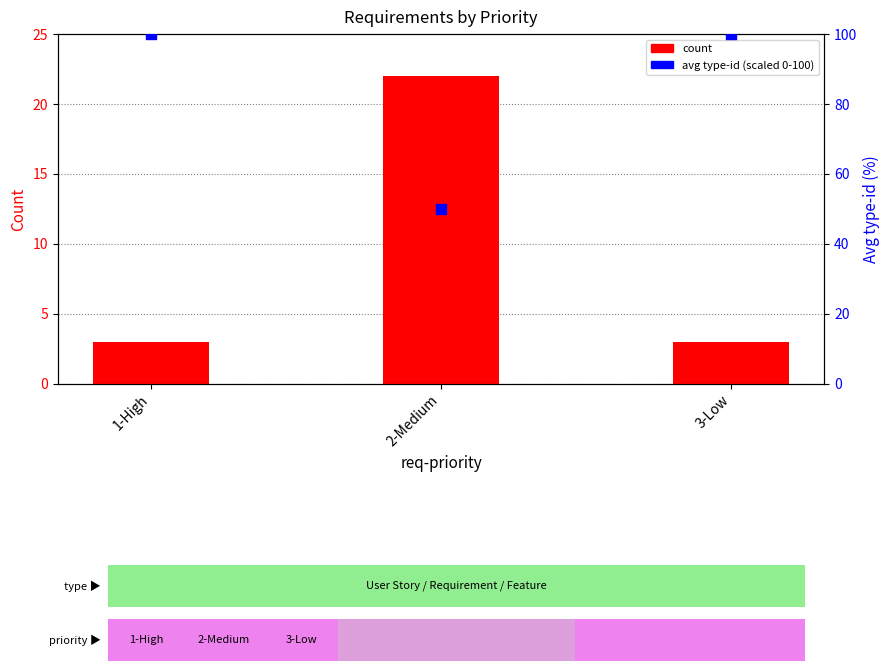

What are all the series names shown in the legend?

count, avg type-id (scaled)